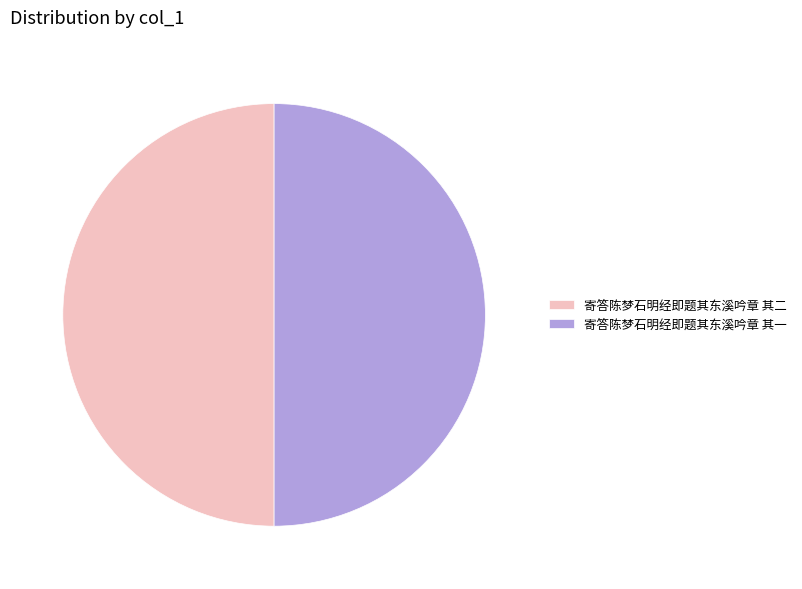

Is the sum of 寄答陈梦石明经即题其东溪吟章 其二 and 寄答陈梦石明经即题其东溪吟章 其一 greater than half?

Yes